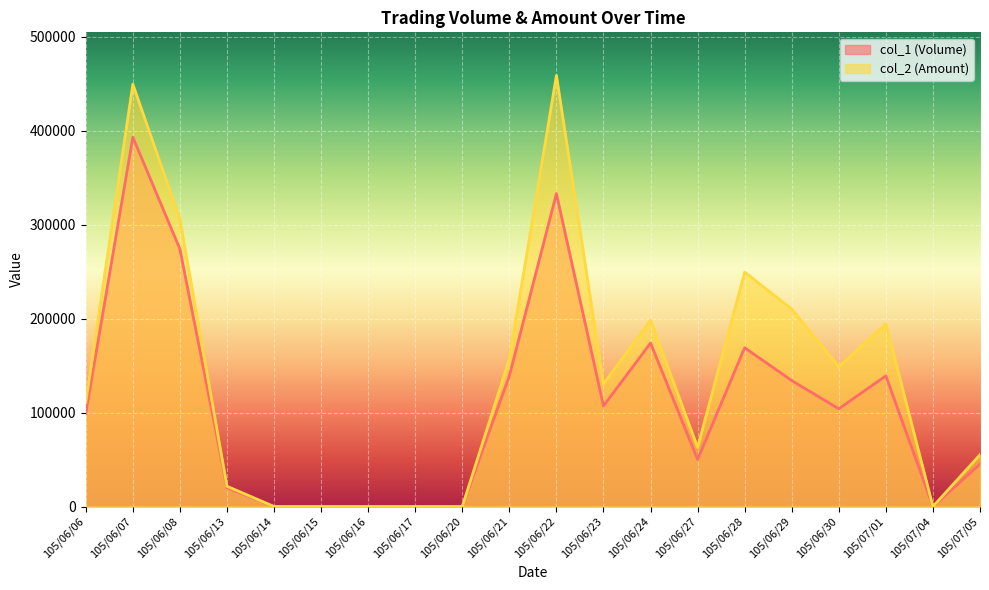

Which label corresponds to the smallest value in the chart?

105/06/14